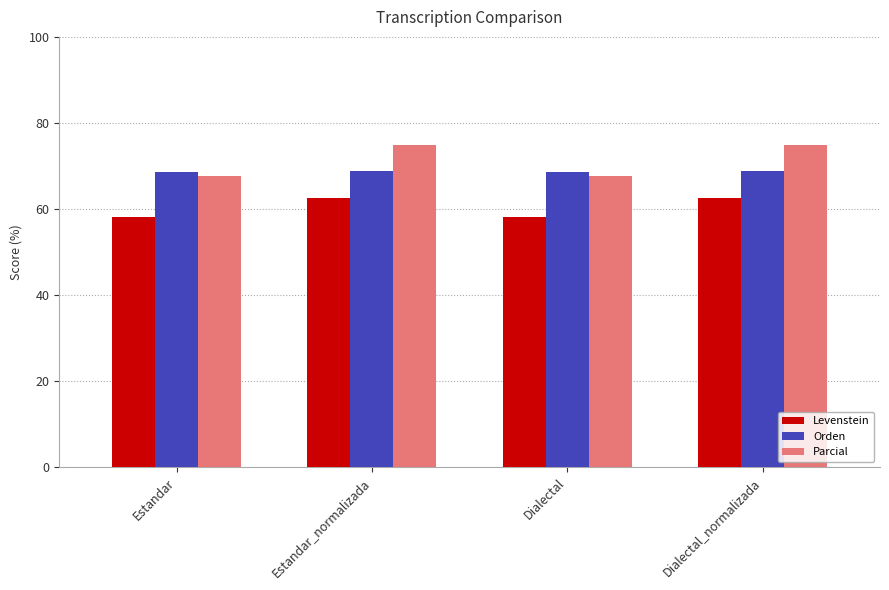

What is the smallest value displayed?

58.1